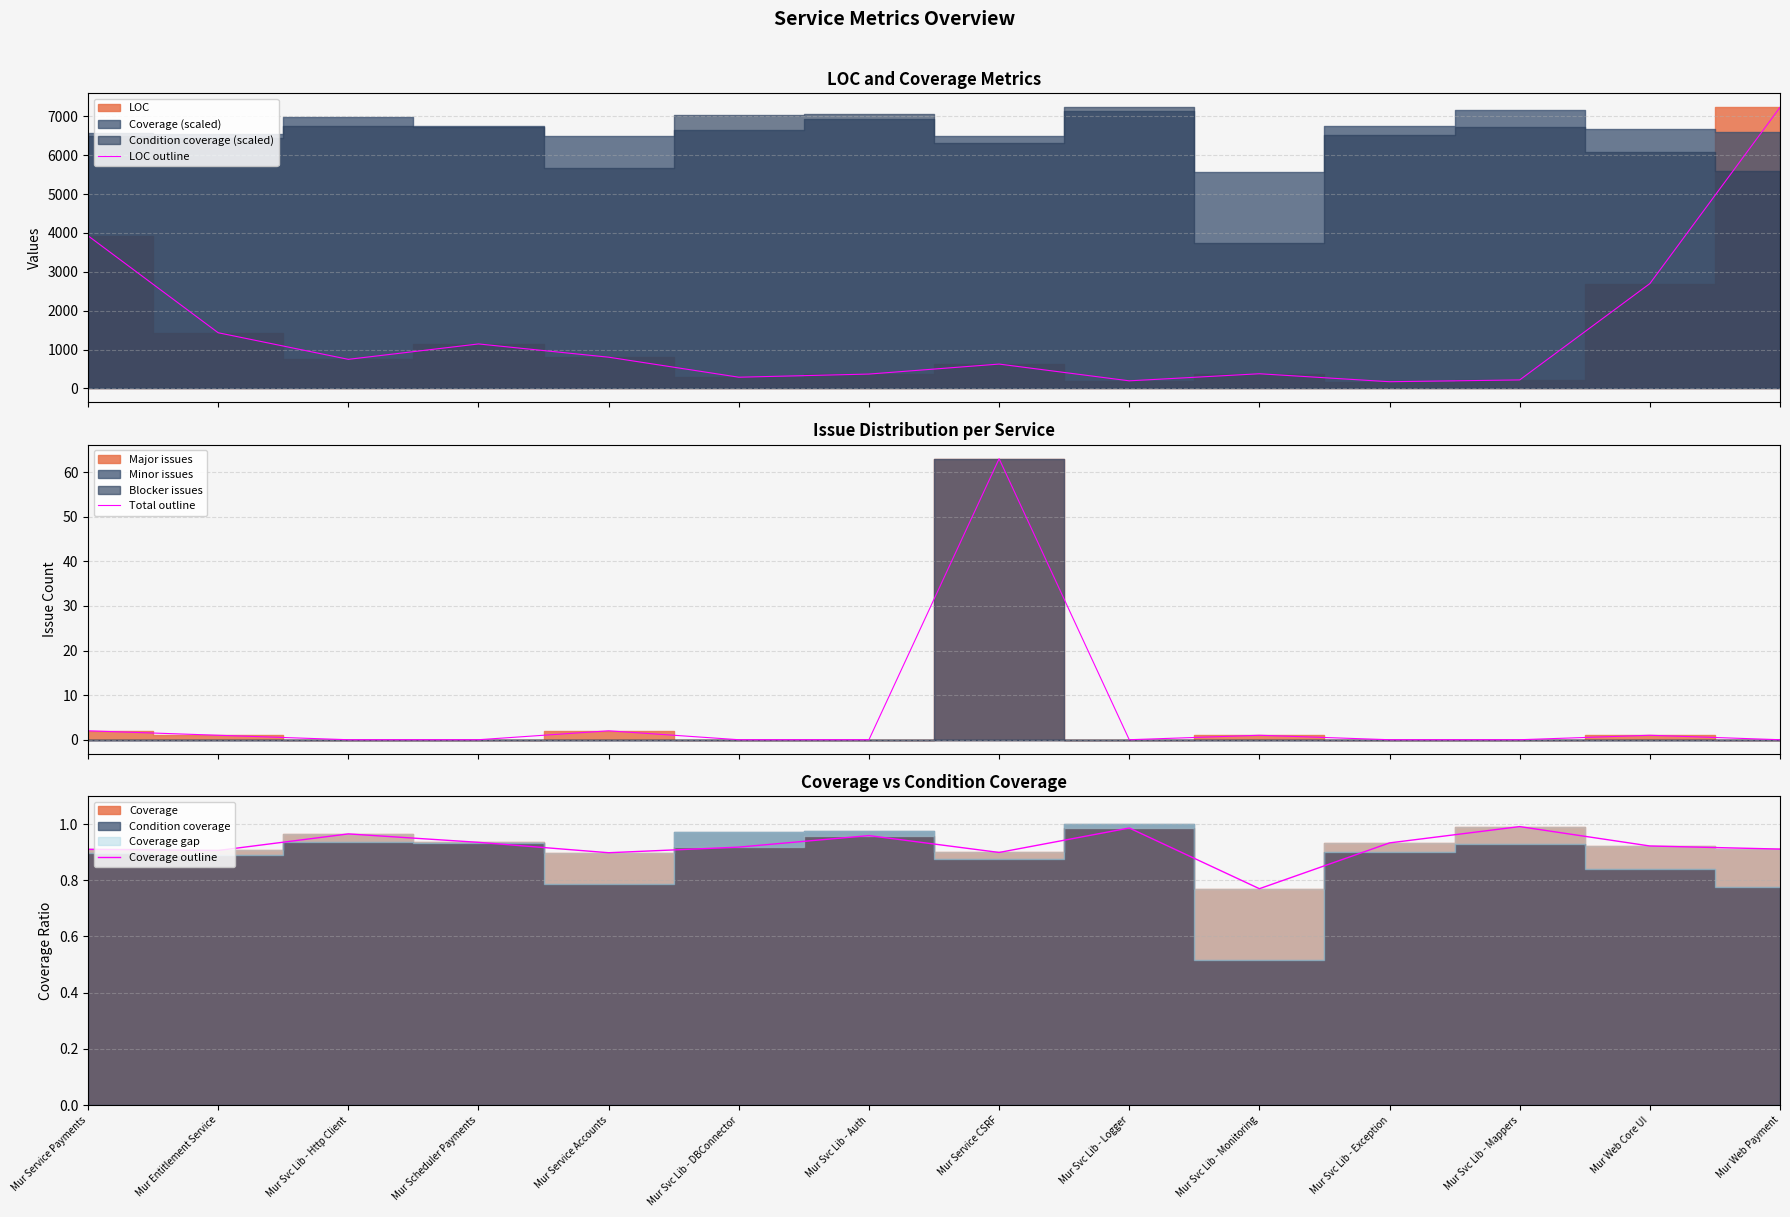

Is it true that Total outline equals -35.5 at Mur Svc Lib - Mappers?

False